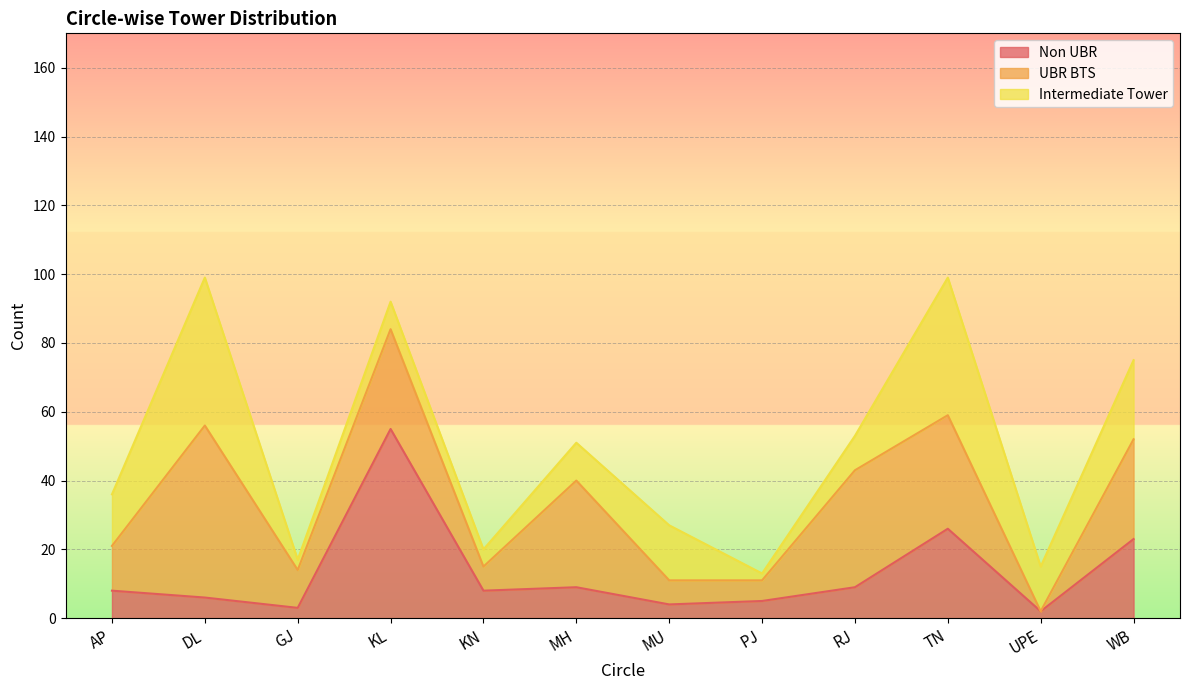

List the series in order of their peak value, lowest first.

Intermediate Tower, UBR BTS, Non UBR